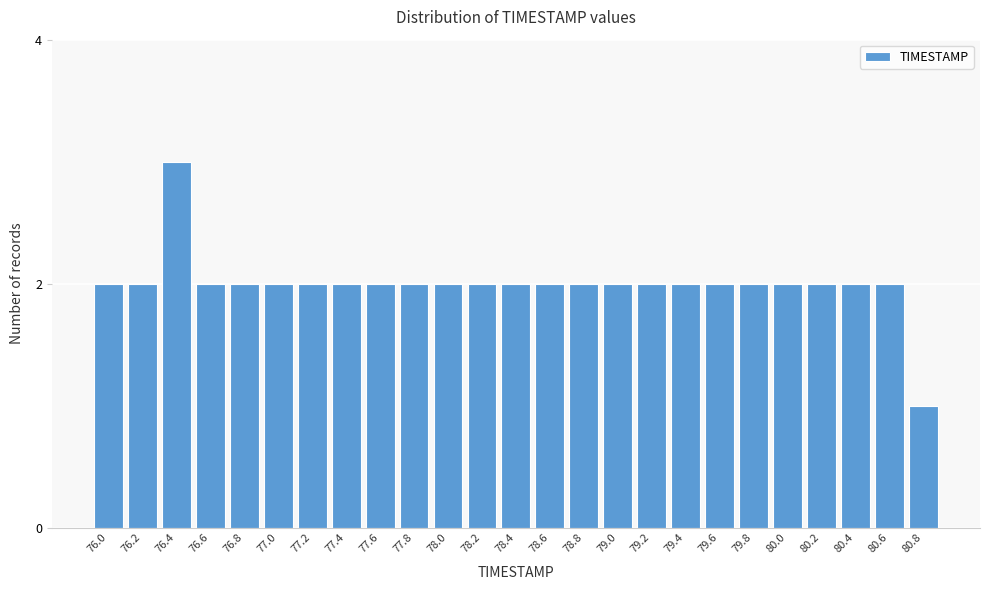

Reading left to right, what are all the values shown in this chart?

2	2	3	2	2	2	2	2	2	2	2	2	2	2	2	2	2	2	2	2	2	2	2	2	1